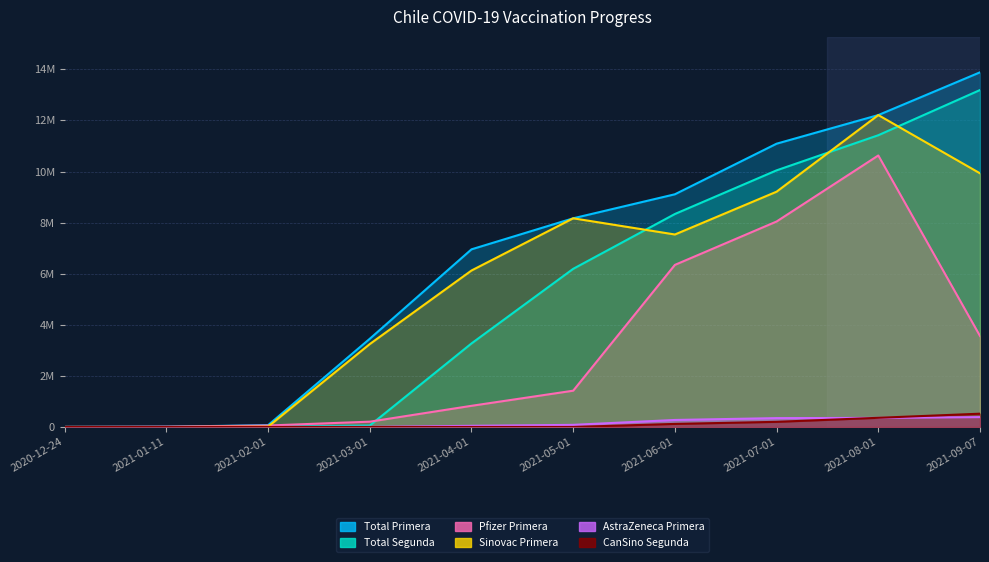

After their last crossing, which series has the higher values: CanSino Segunda or AstraZeneca Primera?

CanSino Segunda